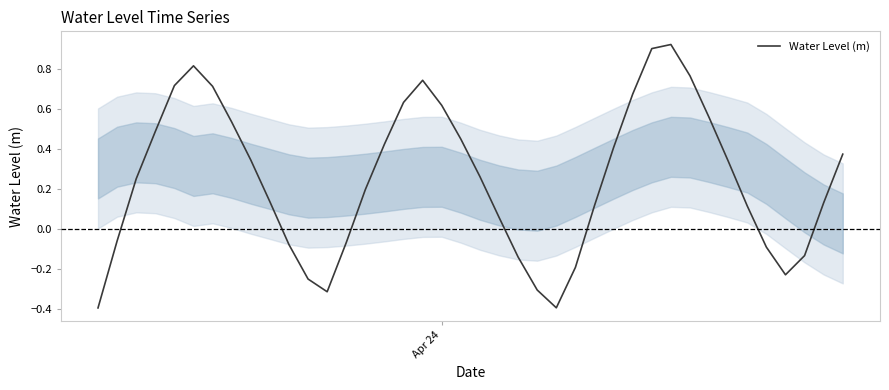

What is the difference between the maximum and minimum values?

1.3